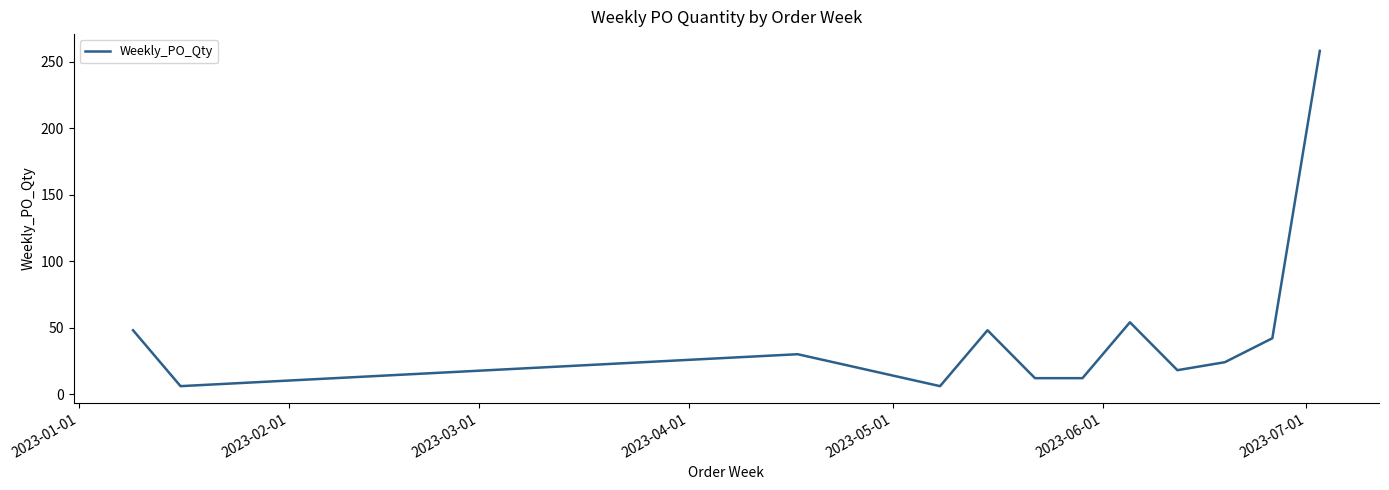

What is the difference between the second highest and minimum values?

48